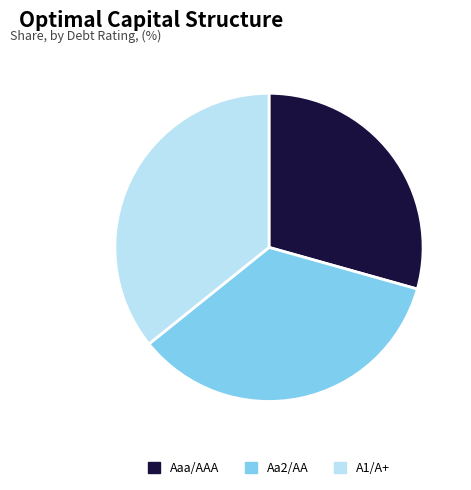

What is the largest slice in the pie chart?

A1/A+